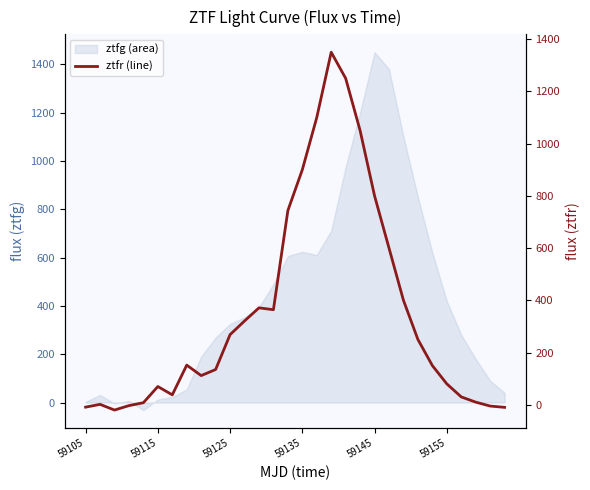

Which category has the highest value in the ztfg (area) series?

59145